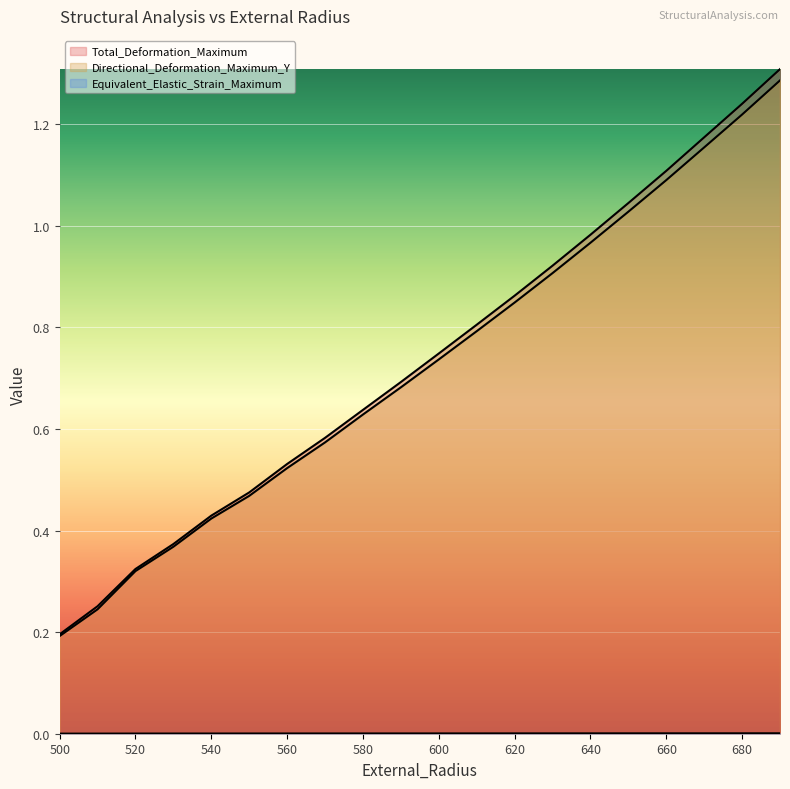

At which label does Equivalent_Elastic_Strain_Maximum reach its peak?

690